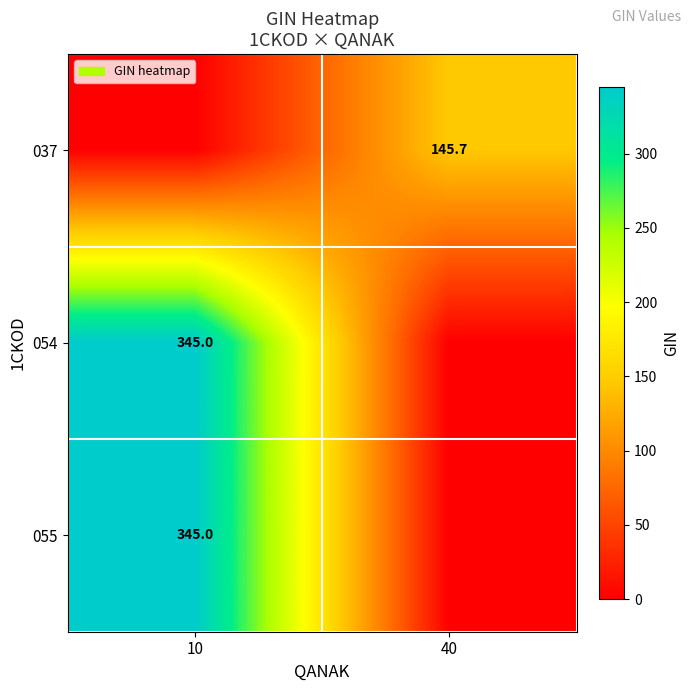

True or false: 037 has a value of 44.9 at 40.

False